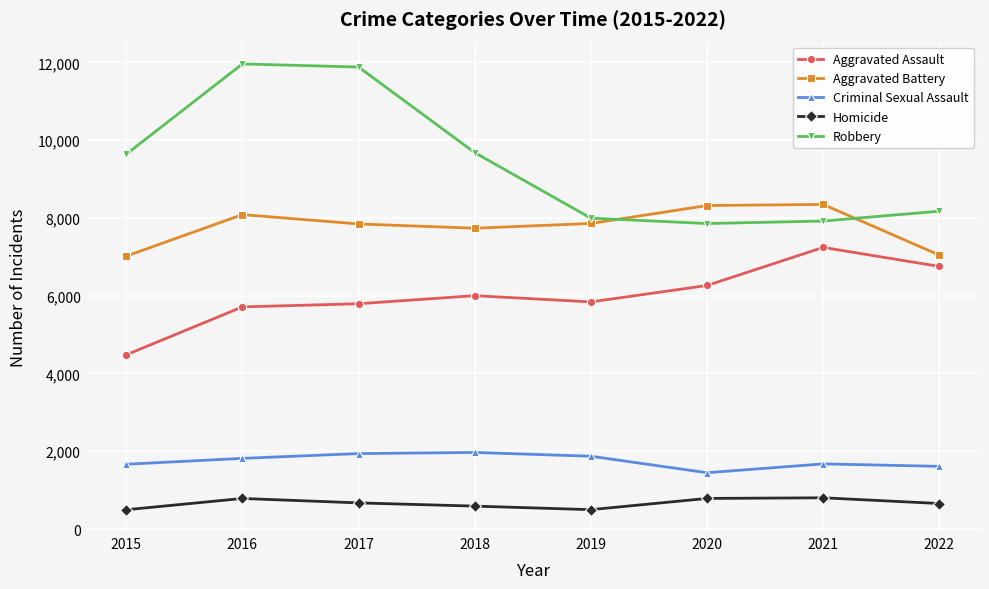

The value of Aggravated Assault at 2016 is 5712. True or false?

True